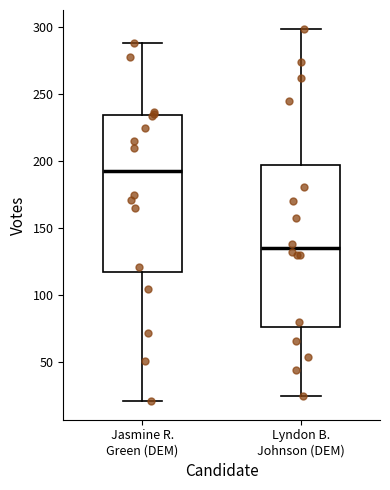

Reading left to right, transcribe this box plot: for each box, give where its median line is, the range the box spans, and where its two whiskers end, as read against the y-axis. The values are not printed on the chart, so give them approximately, as read against the axis.

Jasmine R. Green (DEM): median 195, box 115 to 235, whiskers 20 to 290
Lyndon B. Johnson (DEM): median 135, box 75 to 195, whiskers 25 to 300